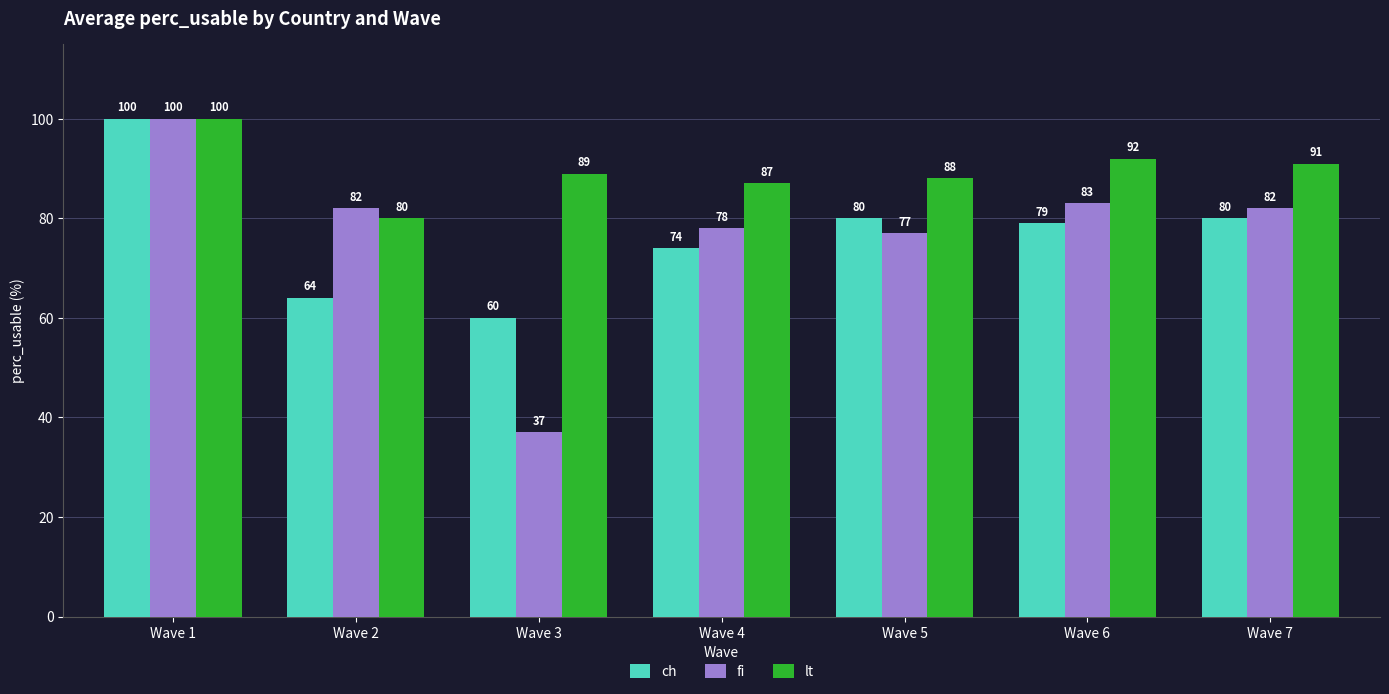

Which category has the highest value across all series?

Wave 1